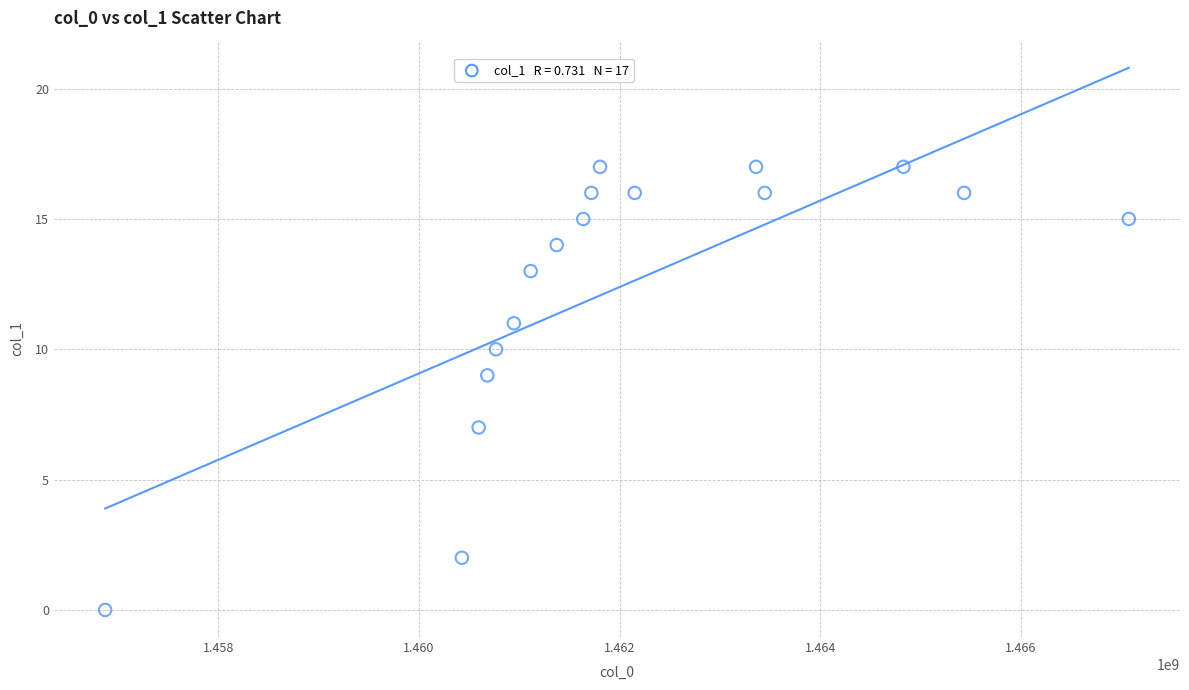

What is the range of X values (max minus min)?

10202621